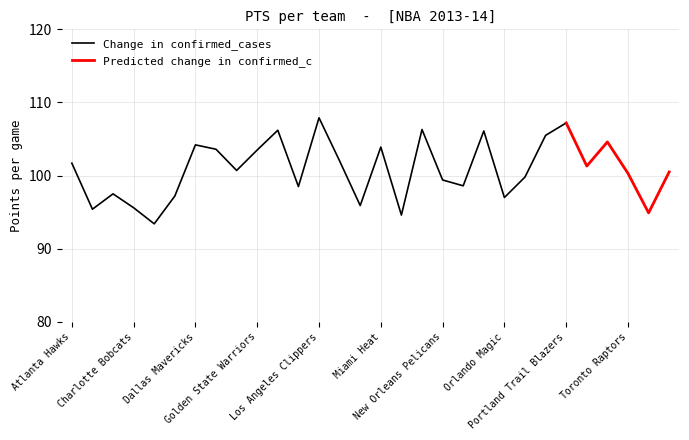

True or false: Change in confirmed_cases has more than 0 points higher than both neighbors.

True